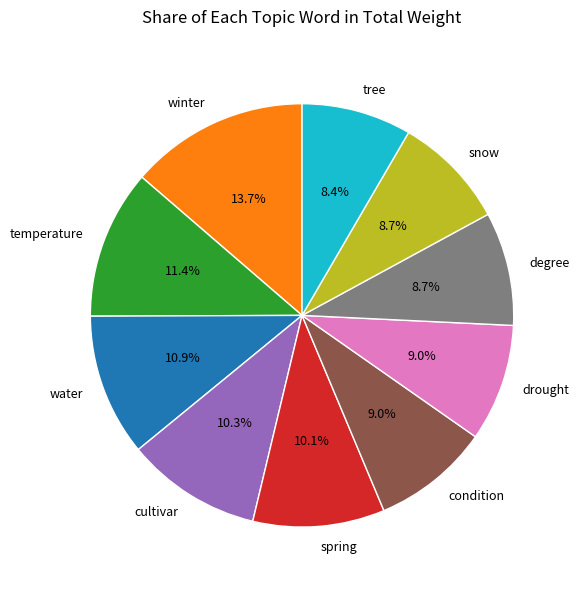

To the nearest percent, what is the difference between the largest and smallest slice percentages?

5%